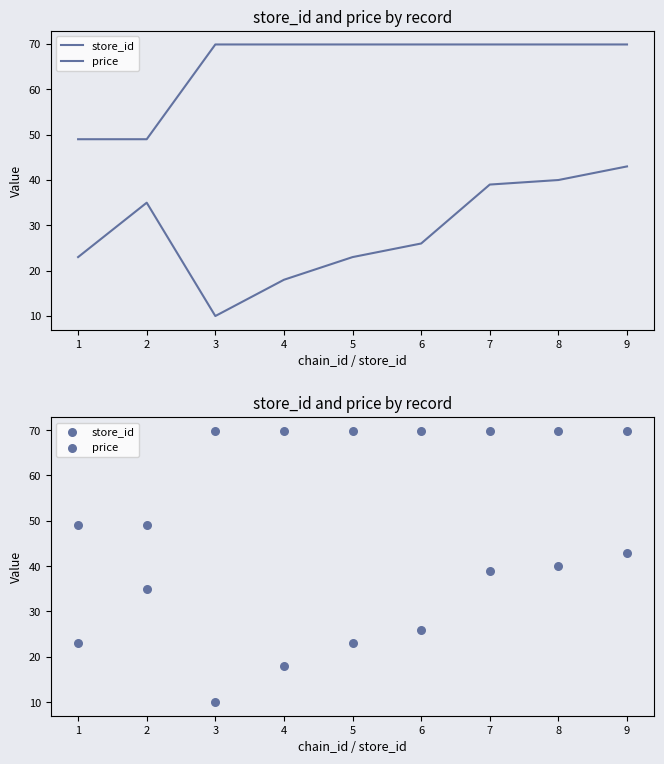

At which category is the sum across all series the highest?

9